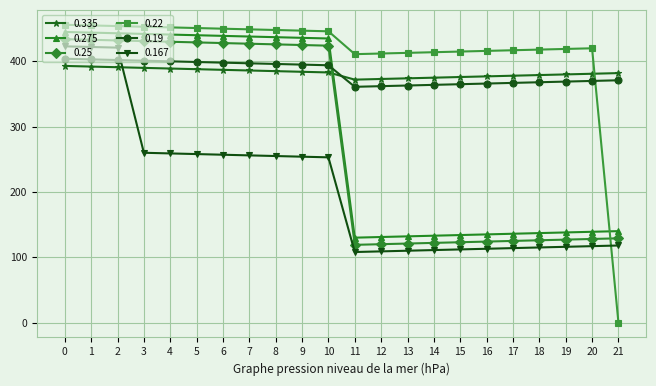

Is it true that 0.19 equals 369 at 19?

True